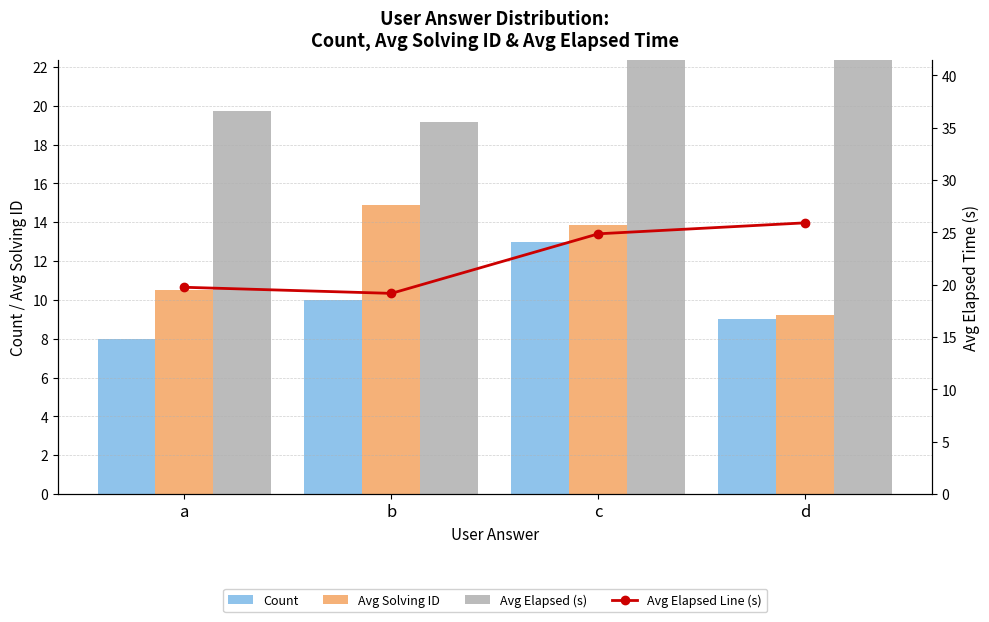

At which category is the sum across all series the highest?

c